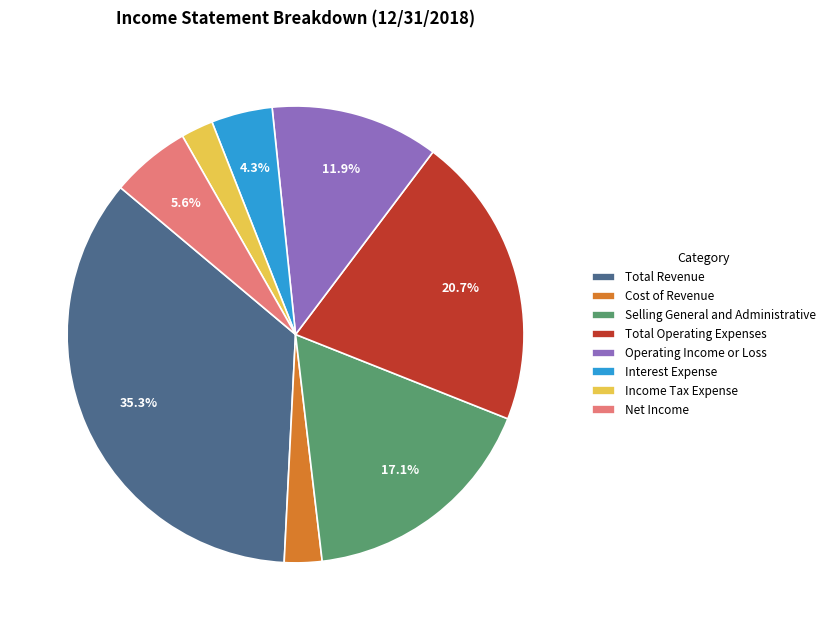

Does any single category account for the majority?

No